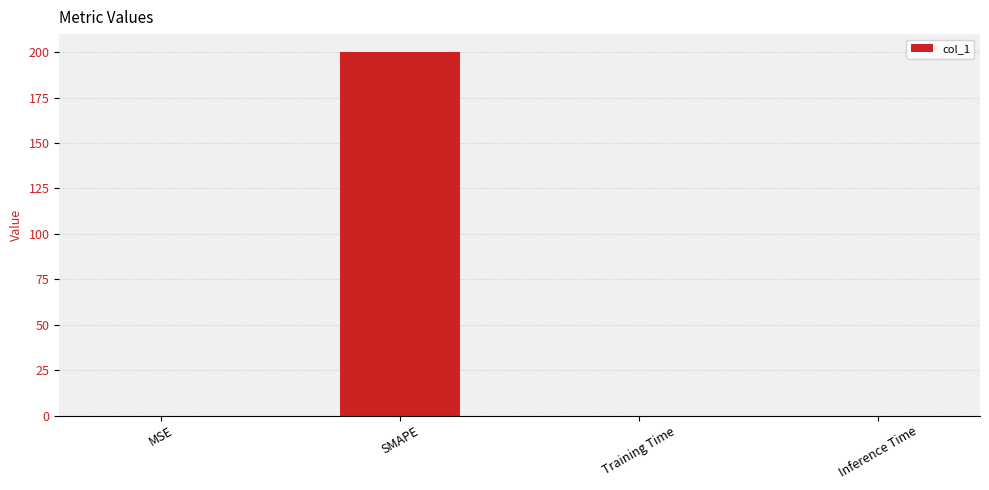

Are the bars horizontal?

No